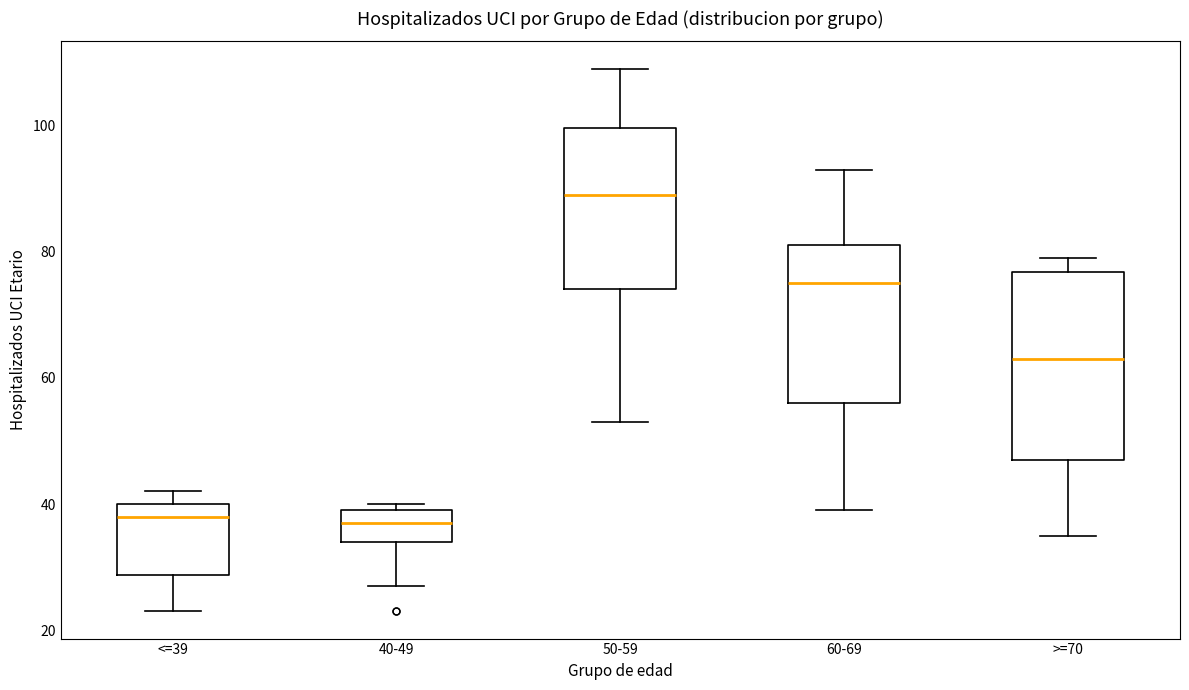

Reading left to right, transcribe this box plot: for each box, give where its median line is, the range the box spans, and where its two whiskers end, as read against the y-axis. The values are not printed on the chart, so give them approximately, as read against the axis.

<=39: median 38, box 28 to 40, whiskers 24 to 42
40-49: median 38, box 34 to 40, whiskers 28 to 40 (just above the box's upper edge)
50-59: median 90, box 74 to 100, whiskers 54 to 110
60-69: median 76, box 56 to 82, whiskers 40 to 94
>=70: median 64, box 48 to 76, whiskers 36 to 80